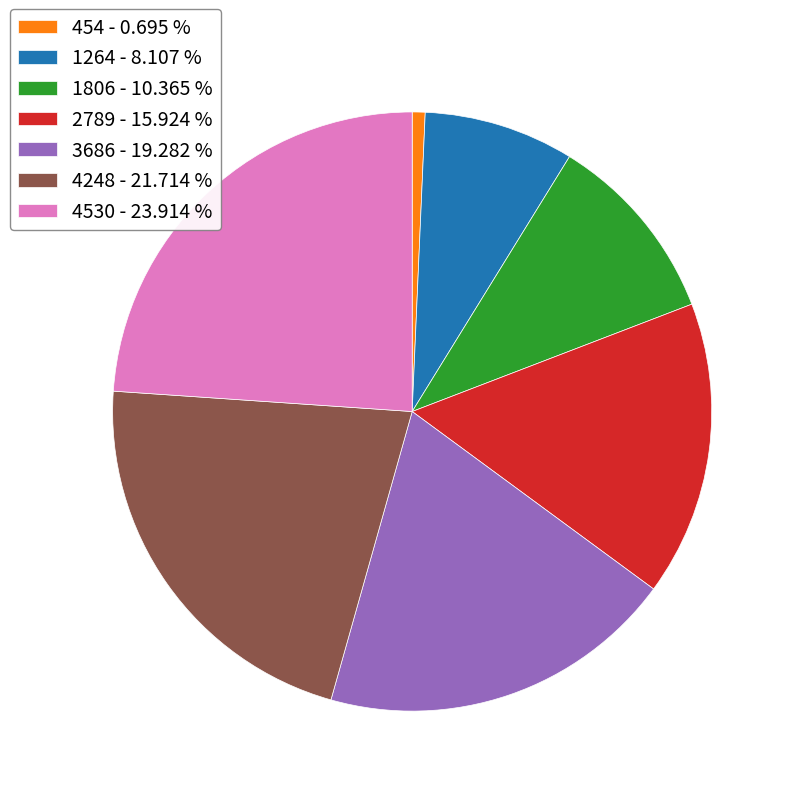

Is there a majority slice in this chart?

No